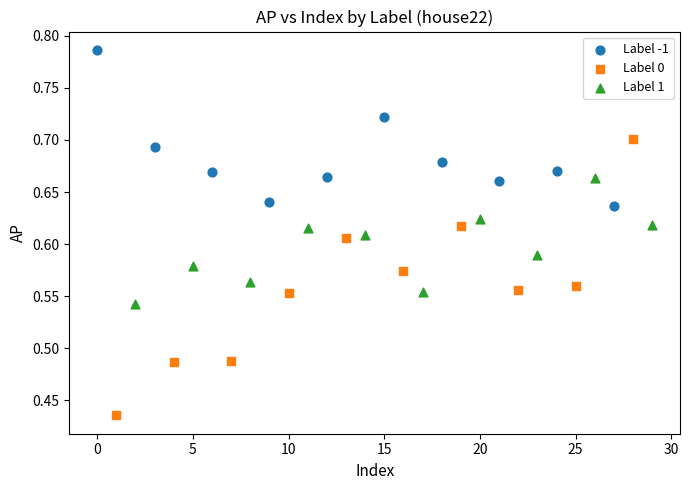

Which series contains the highest Y value?

Label -1